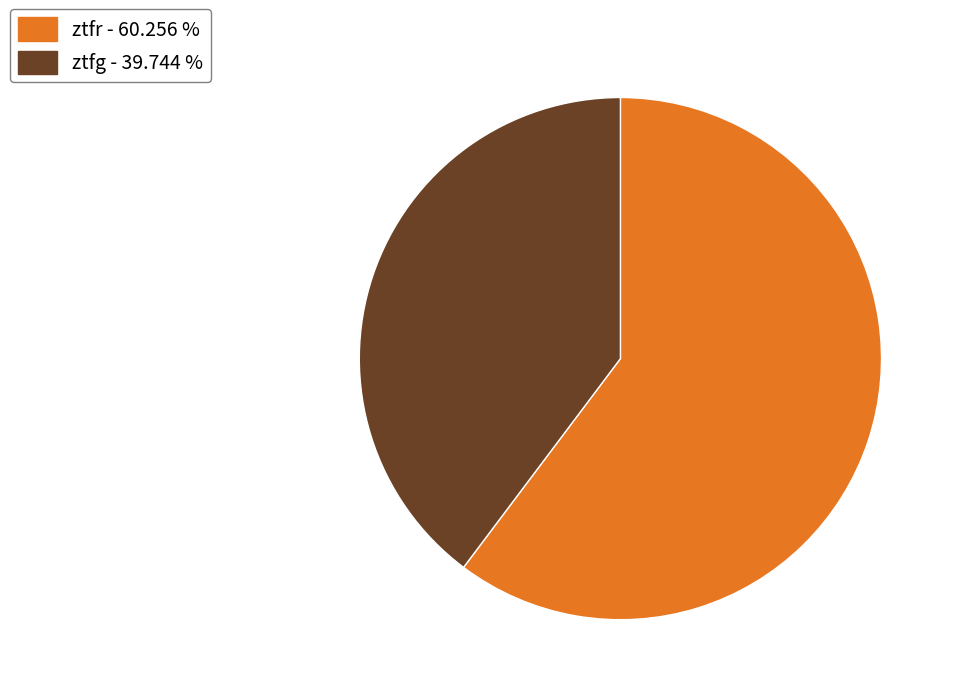

Rank the categories by value from lowest to highest.

ztfg, ztfr